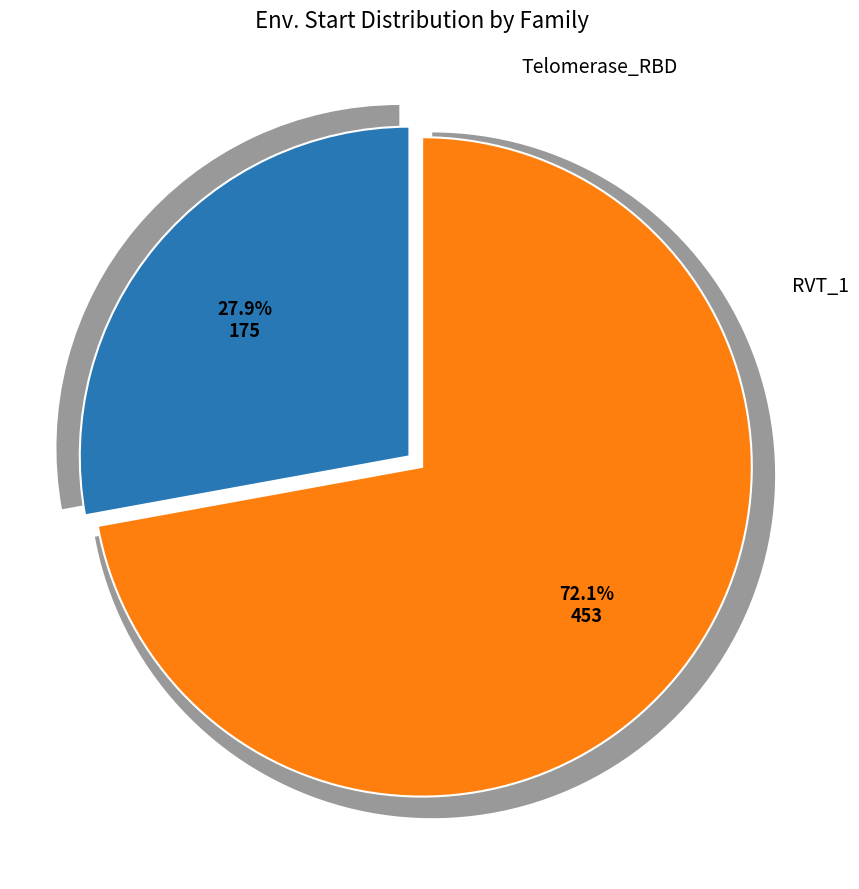

To the nearest percent, what is the difference between the RVT_1 and Telomerase_RBD slice percentages?

44%